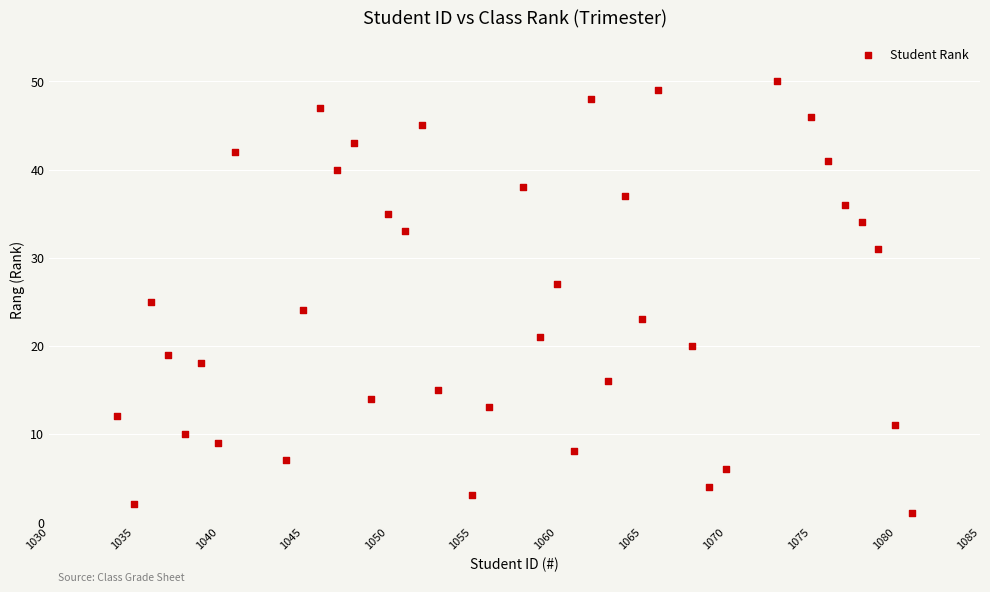

What is the range of X values (max minus min)?

47